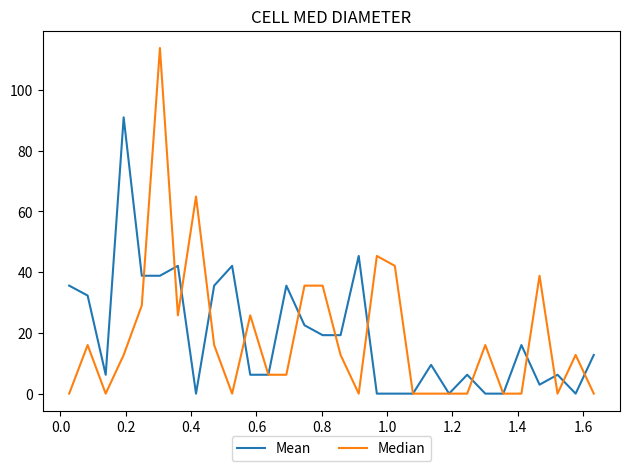

Rank the series by their average value, from lowest to highest.

Median, Mean